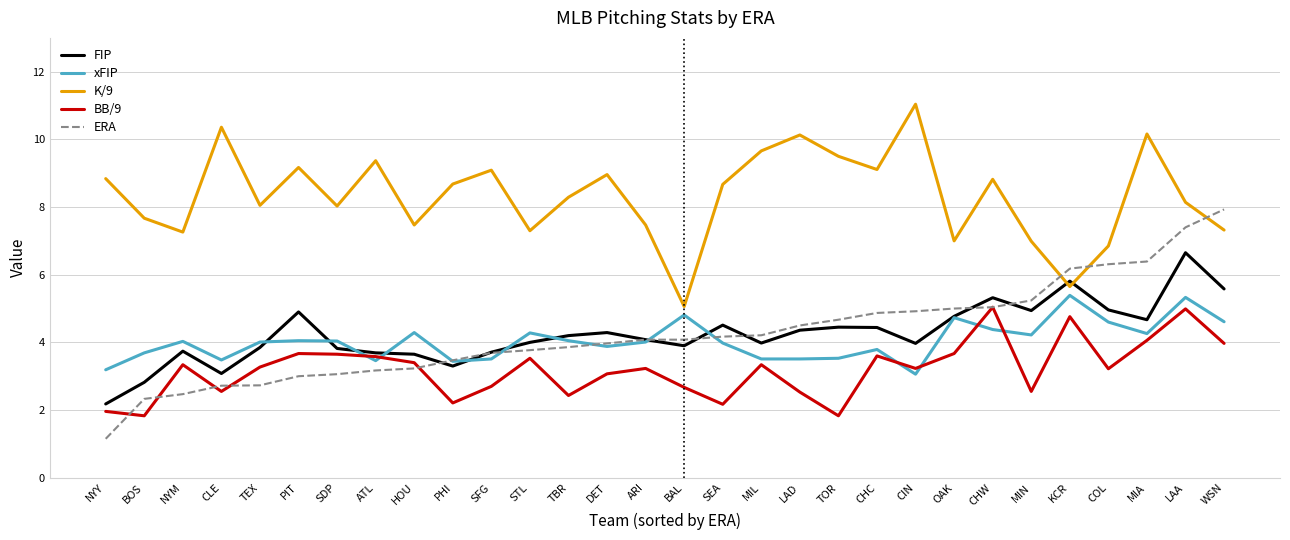

What is the sum of all xFIP values?

121.1